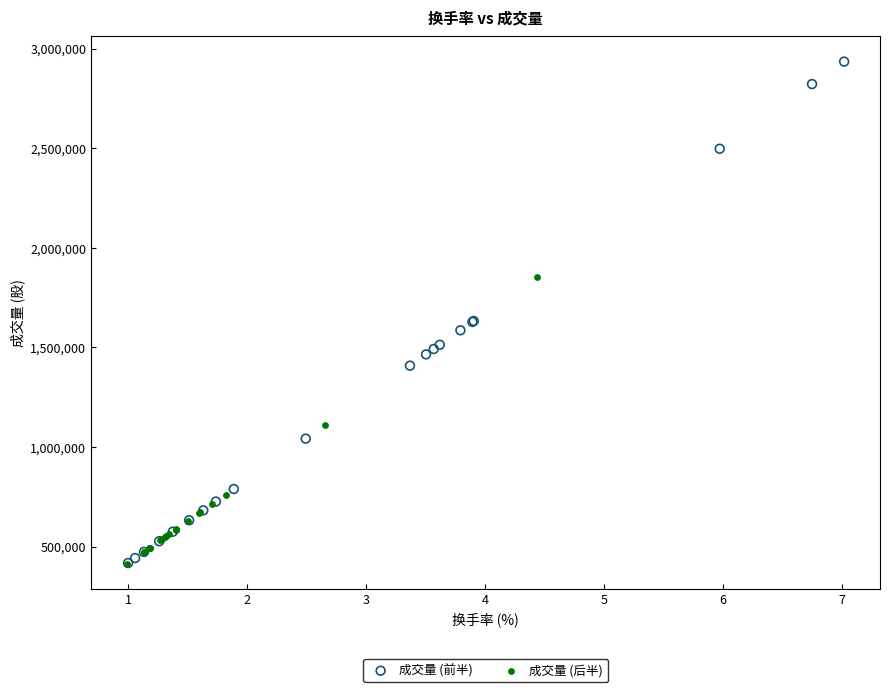

Which series reaches the maximum Y coordinate?

成交量 (前半)